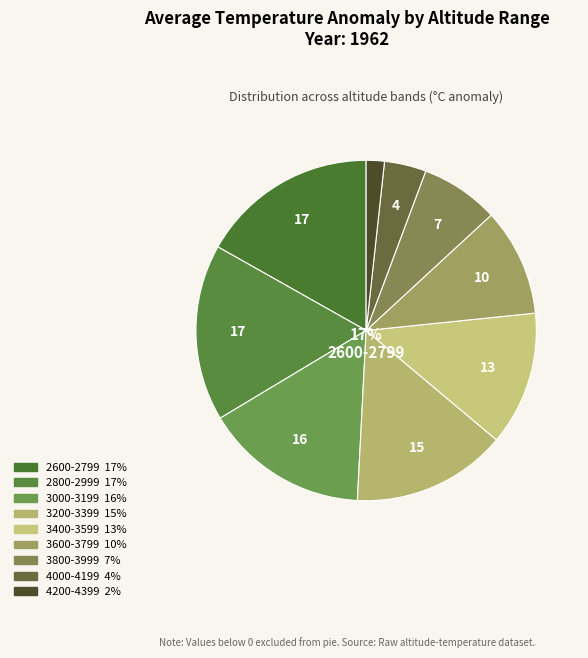

True or false: 3 accounts for 15% of the total.

True